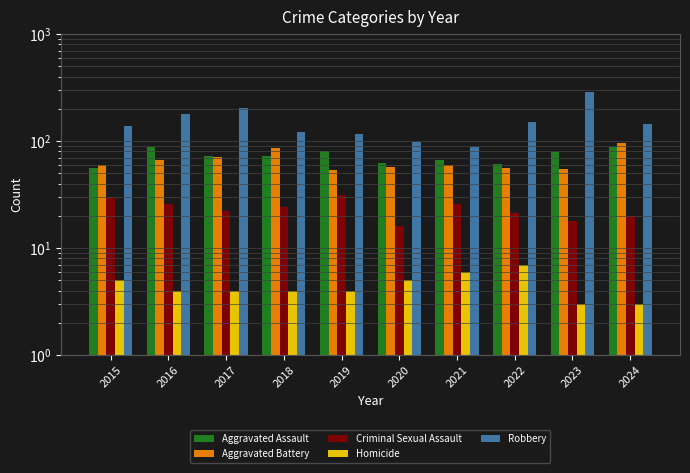

Is it true that Criminal Sexual Assault equals 38 at 2018?

False